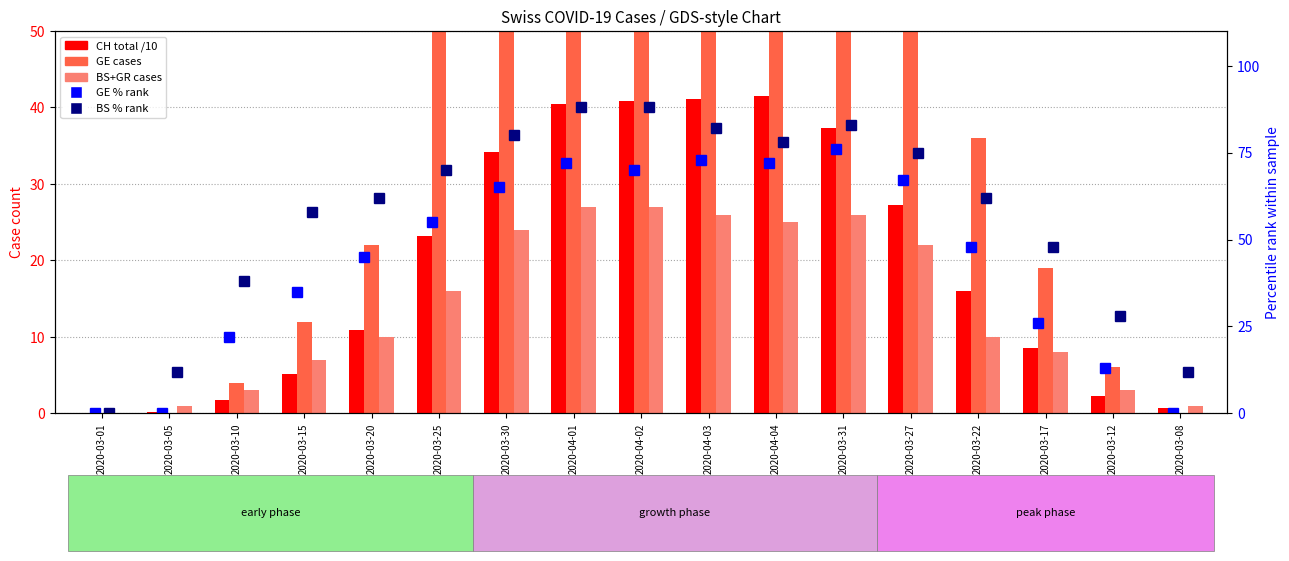

Which series has the largest total across all categories?

BS % rank